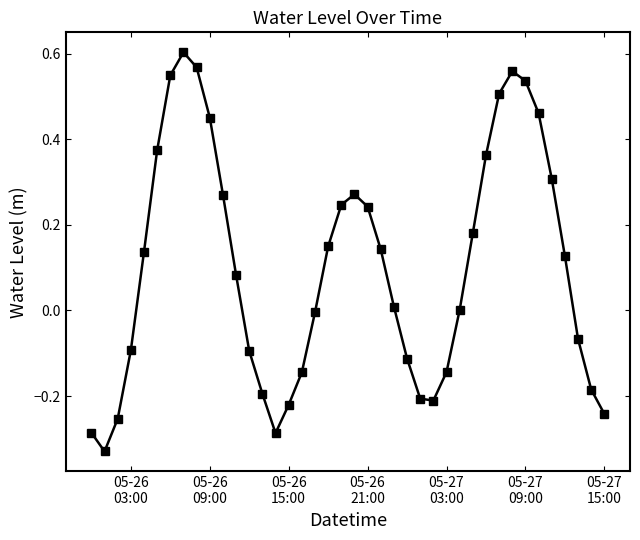

How many interior local valleys (lower than both neighbors) does the data have?

3